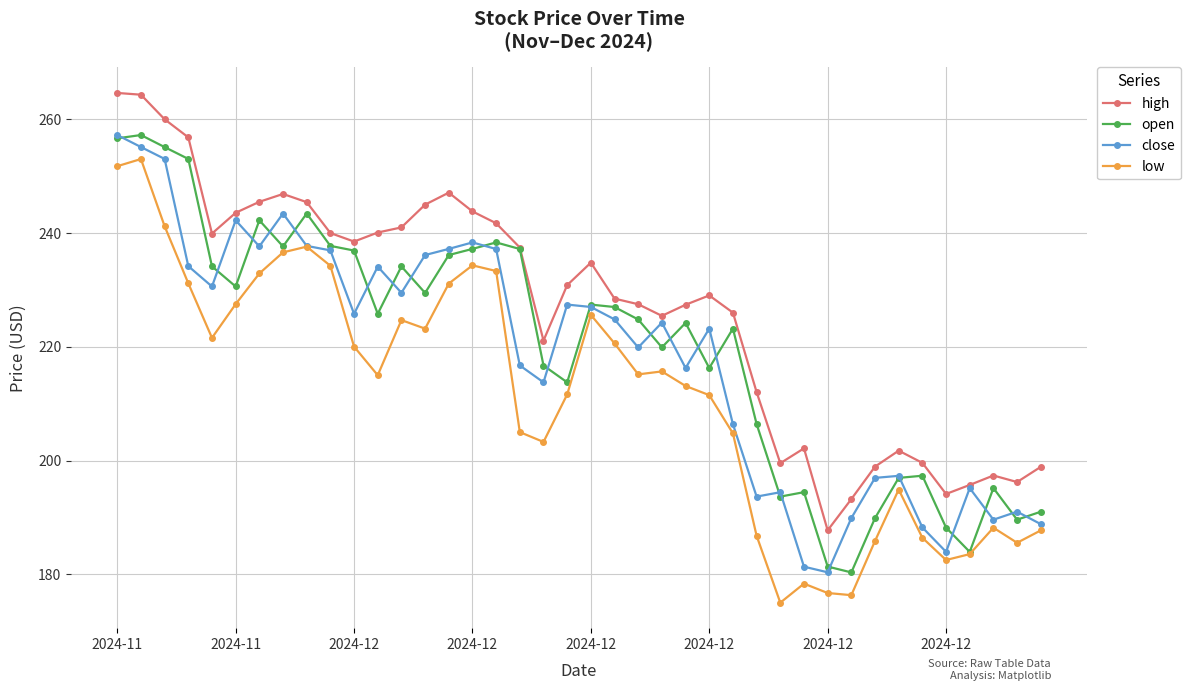

What is the value of the close point at the 12th from the left?

234.1